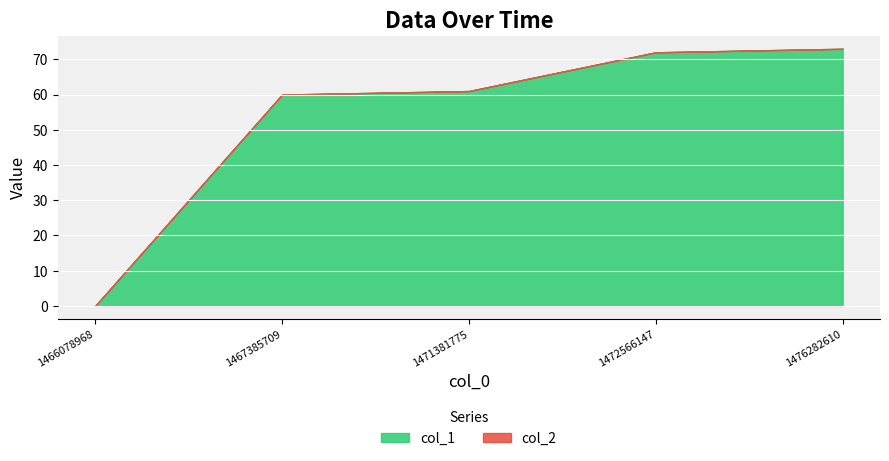

Which category has the lowest value in the col_2 series?

1466078968